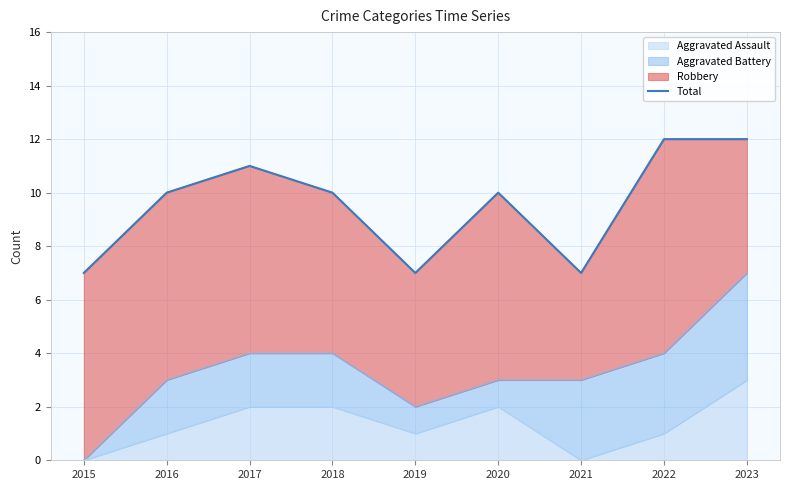

Reading left to right, transcribe all the data shown in this chart.

7	10	11	10	7	10	7	12	12